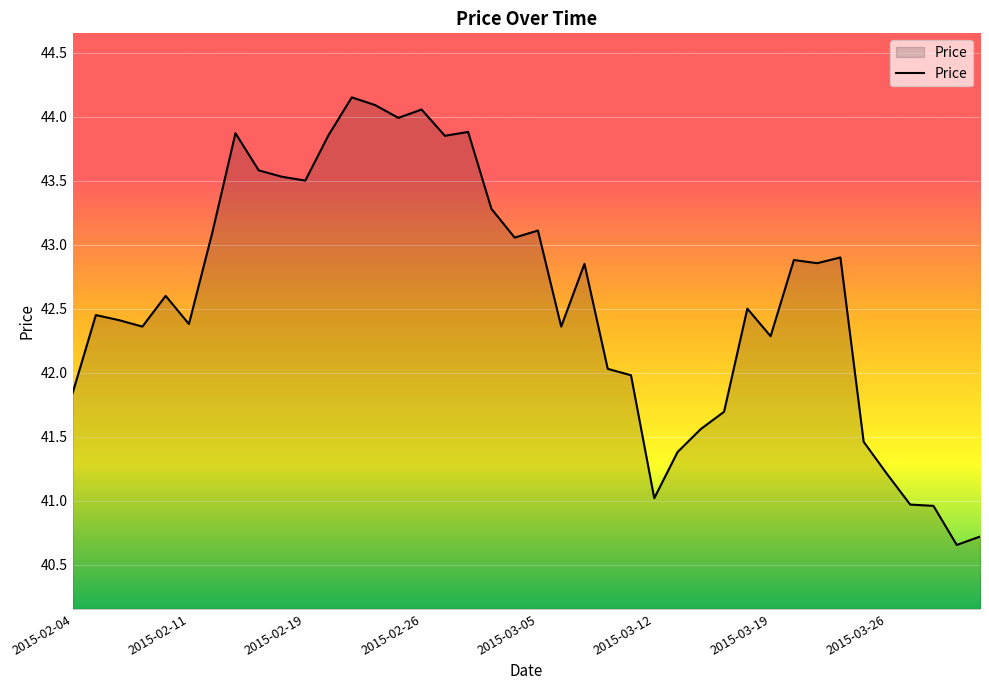

What is the difference between the maximum and minimum values?

3.5